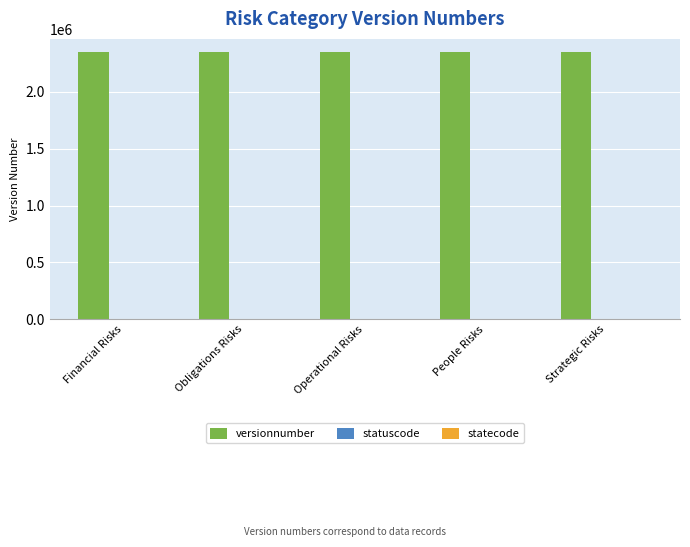

Which series has the largest total across all categories?

versionnumber